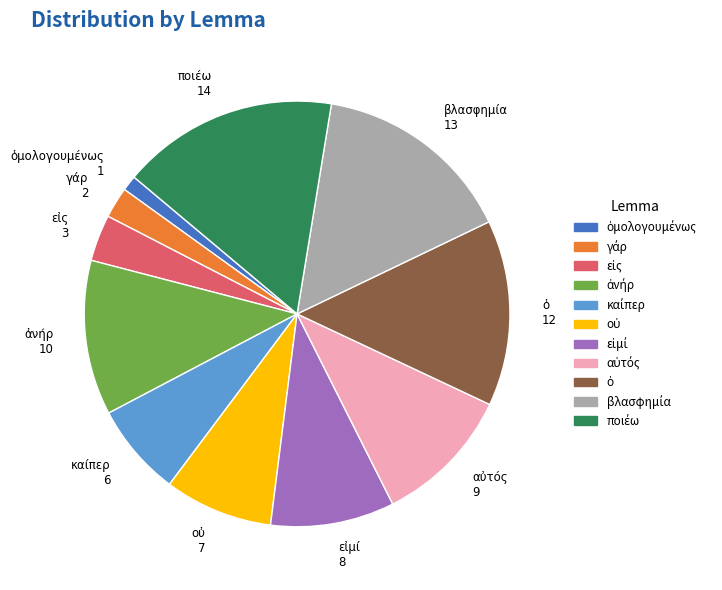

Is there any slice that represents more than half of the pie?

No